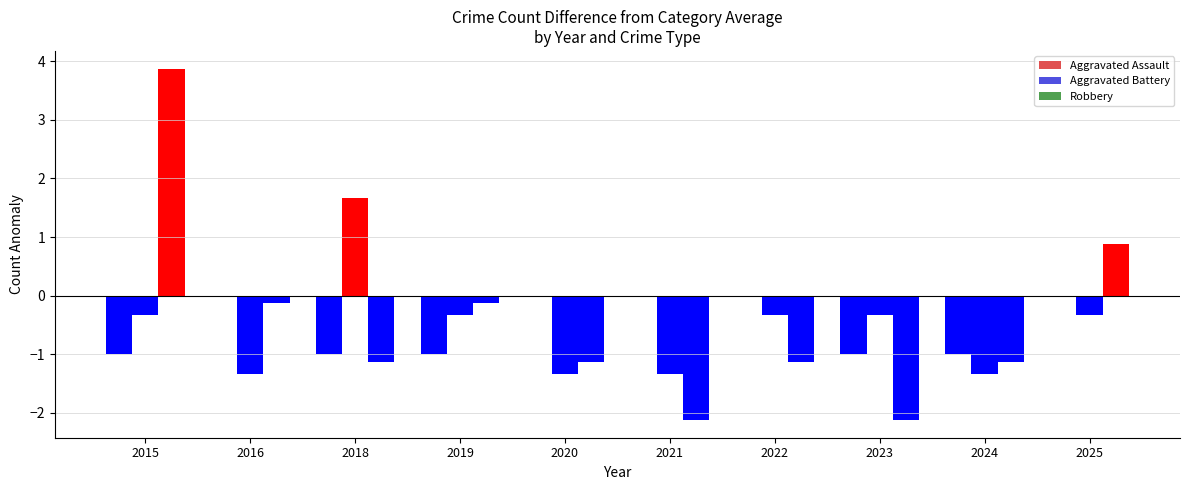

Does the chart contain stacked bars?

No